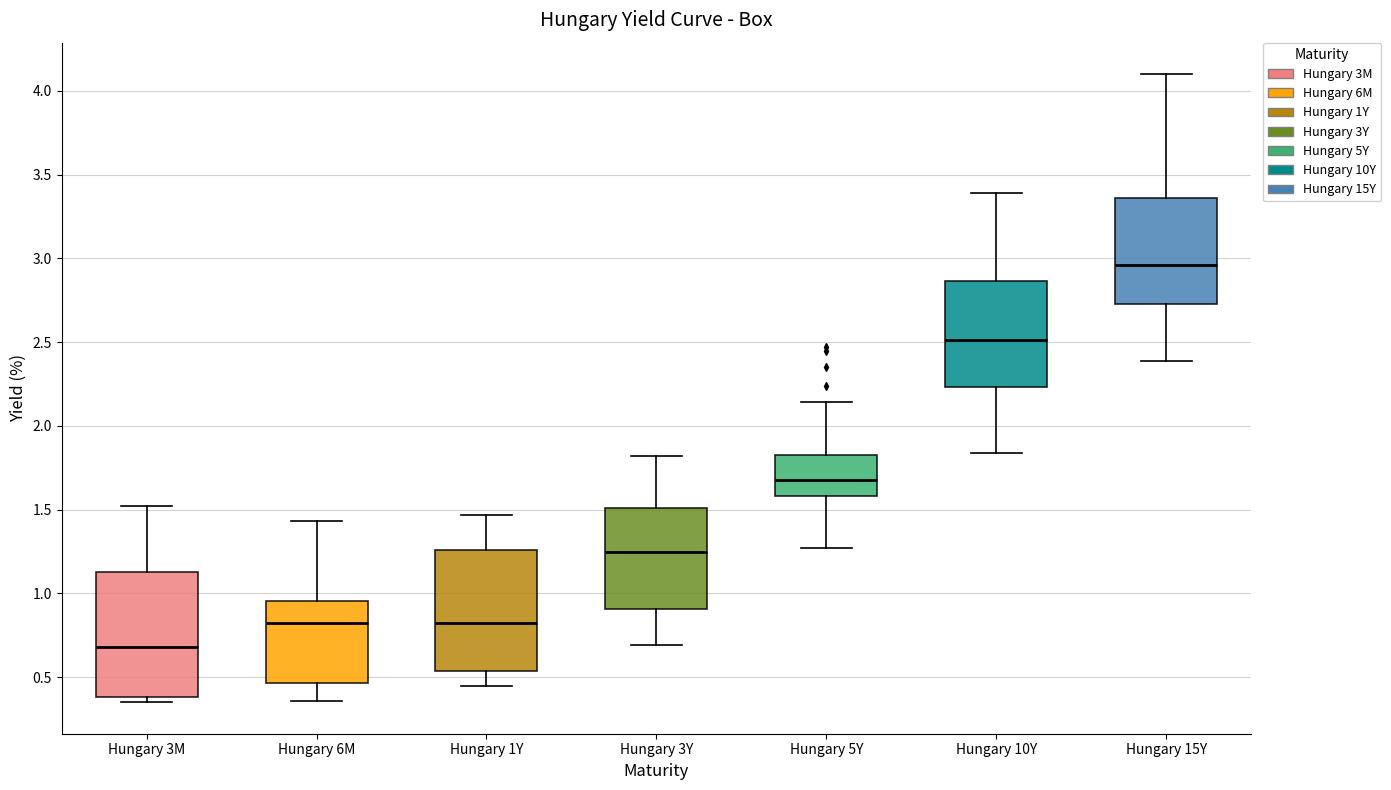

Reading left to right, read every box against the y-axis: the position of its median line, the range the box covers, and the ends of its whiskers. The values are not printed on the chart, so give them approximately, as read against the axis.

Hungary 3M: median 0.70, box 0.40 to 1.15, whiskers 0.35 to 1.50
Hungary 6M: median 0.80, box 0.45 to 0.95, whiskers 0.35 to 1.45
Hungary 1Y: median 0.85, box 0.55 to 1.25, whiskers 0.45 to 1.45
Hungary 3Y: median 1.25, box 0.90 to 1.50, whiskers 0.70 to 1.80
Hungary 5Y: median 1.70, box 1.60 to 1.85, whiskers 1.25 to 2.15
Hungary 10Y: median 2.50, box 2.25 to 2.85, whiskers 1.85 to 3.40
Hungary 15Y: median 2.95, box 2.75 to 3.35, whiskers 2.40 to 4.10